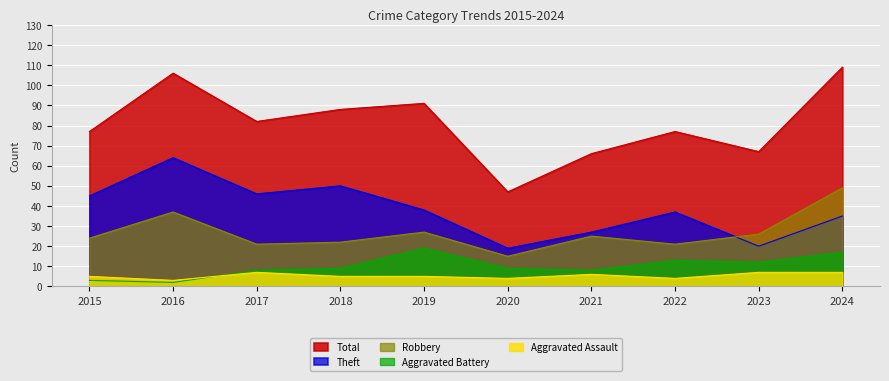

Reading right to left, extract all data points from this chart.

Aggravated Assault: 2024=7	2023=7	2022=4	2021=6	2020=4	2019=5	2018=5	2017=7	2016=3	2015=5
Aggravated Battery: 2024=17	2023=12	2022=13	2021=8	2020=9	2019=19	2018=9	2017=8	2016=2	2015=3
Robbery: 2024=49	2023=26	2022=21	2021=25	2020=15	2019=27	2018=22	2017=21	2016=37	2015=24
Theft: 2024=35	2023=20	2022=37	2021=27	2020=19	2019=38	2018=50	2017=46	2016=64	2015=45
Total: 2024=109	2023=67	2022=77	2021=66	2020=47	2019=91	2018=88	2017=82	2016=106	2015=77